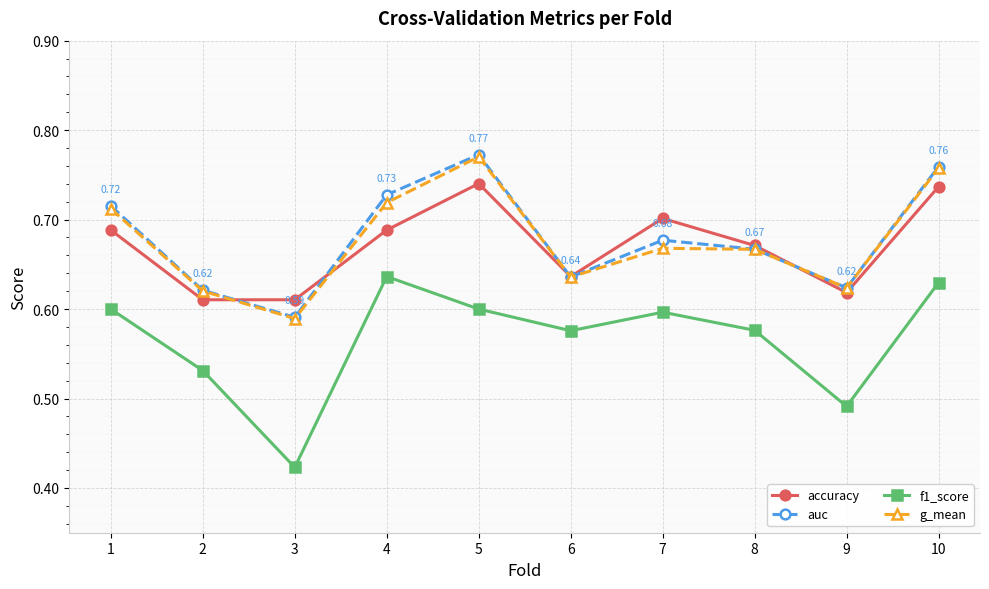

How many interior local valleys does the f1_score series have?

3